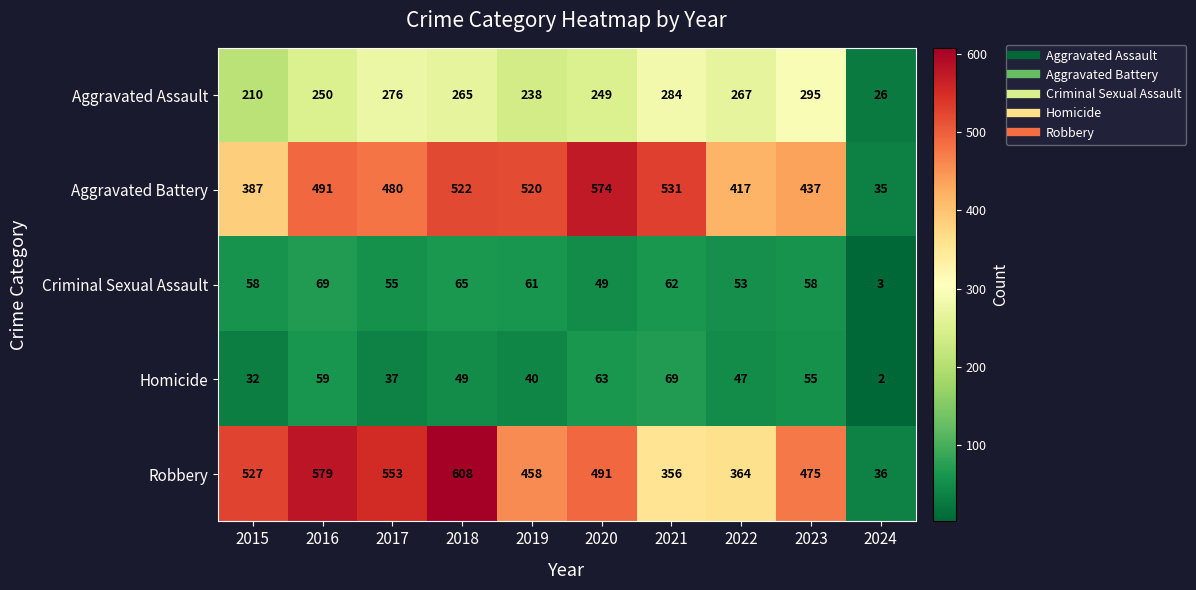

The value of Homicide at 2018 is 49. True or false?

True